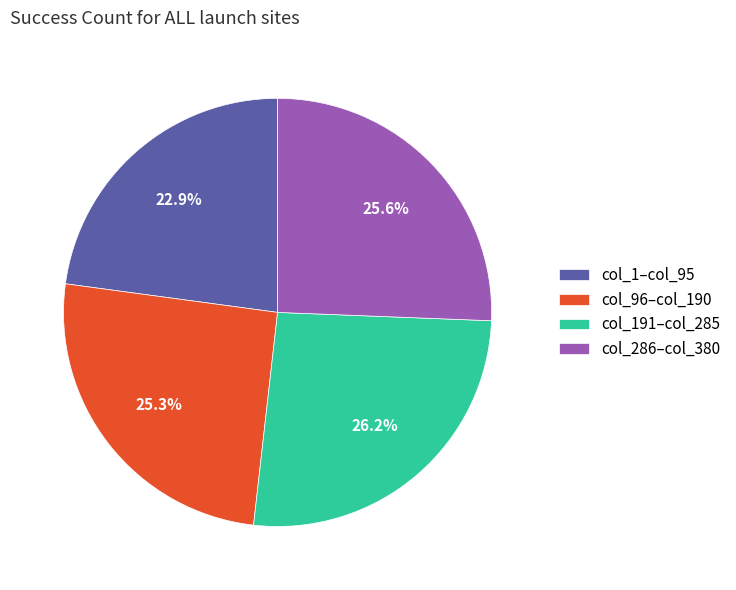

Which slice is the largest?

col_191–col_285